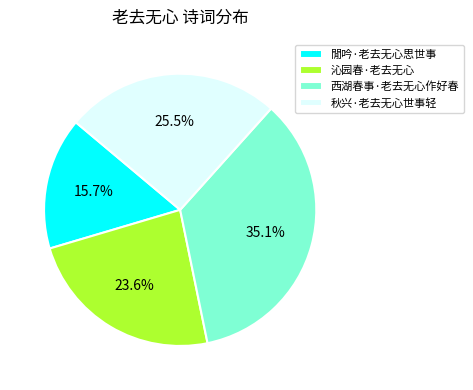

How many slices are in this pie chart?

4